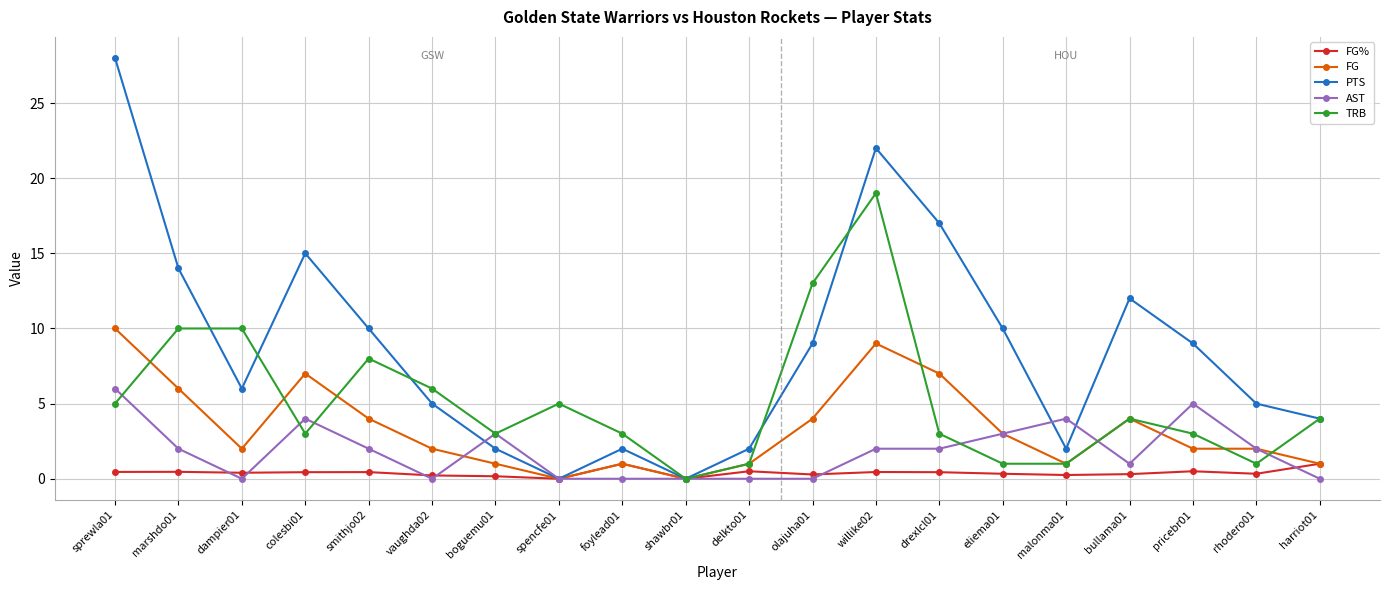

Where is the first local minimum for FG?

dampier01